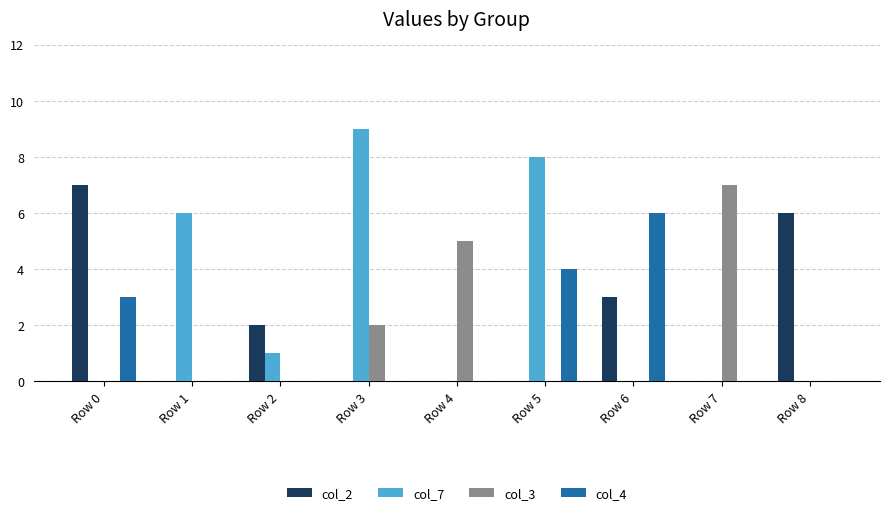

Reading left to right, what are all the values shown in this chart?

col_2: Row 0=7	Row 1=0	Row 2=2	Row 3=0	Row 4=0	Row 5=0	Row 6=3	Row 7=0	Row 8=6
col_7: Row 0=0	Row 1=6	Row 2=1	Row 3=9	Row 4=0	Row 5=8	Row 6=0	Row 7=0	Row 8=0
col_3: Row 0=0	Row 1=0	Row 2=0	Row 3=2	Row 4=5	Row 5=0	Row 6=0	Row 7=7	Row 8=0
col_4: Row 0=3	Row 1=0	Row 2=0	Row 3=0	Row 4=0	Row 5=4	Row 6=6	Row 7=0	Row 8=0